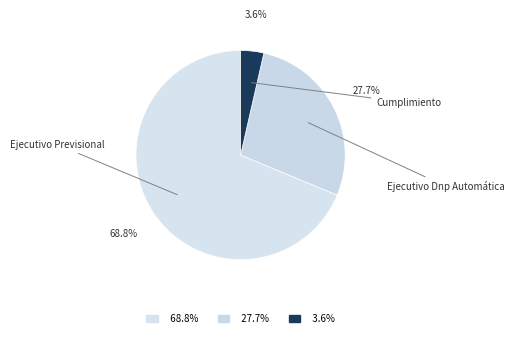

How many slices are in this pie chart?

3